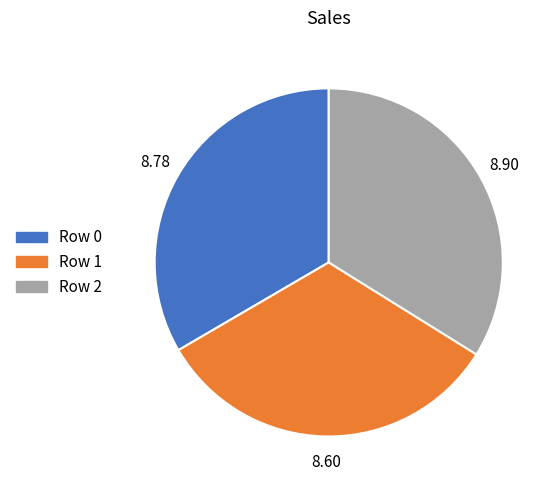

What is the ratio of the value at Row 1 to the value at Row 2?

1.0